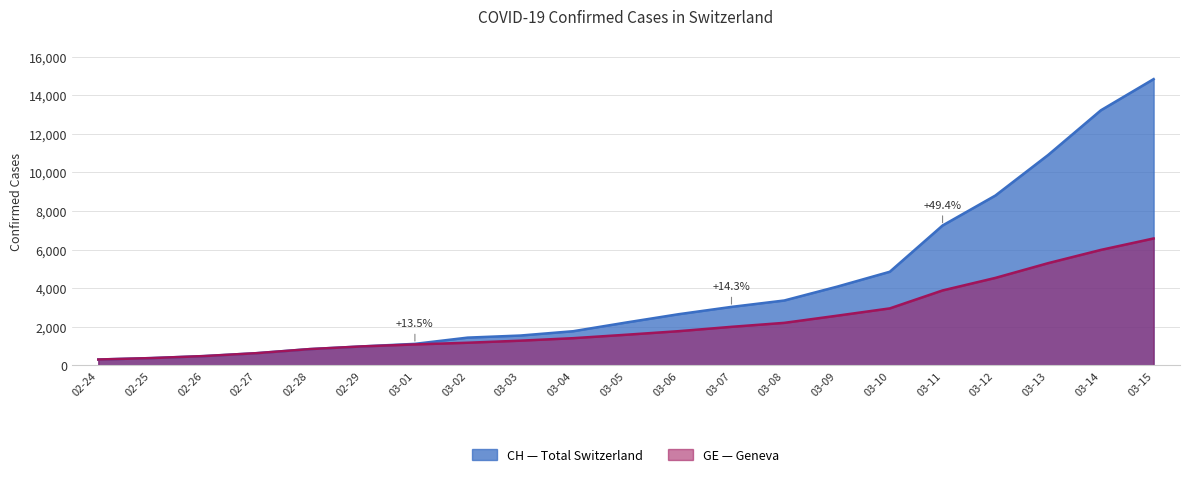

Reading right to left, what are all the values shown in this chart?

CH: 14829	13213	10897	8795	7245	4848	4075	3359	3028	2650	2217	1768	1544	1436	1113	981	840	630	479	375	302
GE: 6573	5980	5293	4529	3880	2950	2571	2201	1995	1770	1584	1407	1278	1171	1083	981	840	630	479	375	302